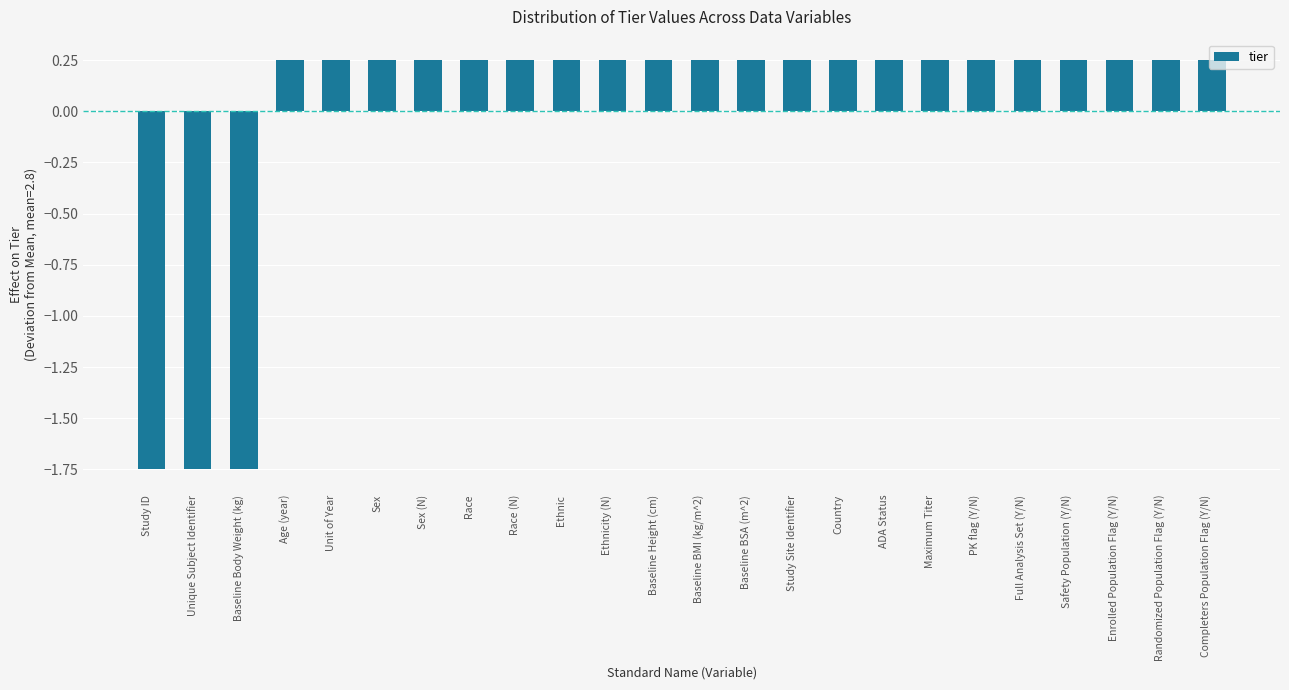

Count the values in the range 0 to 1.

21